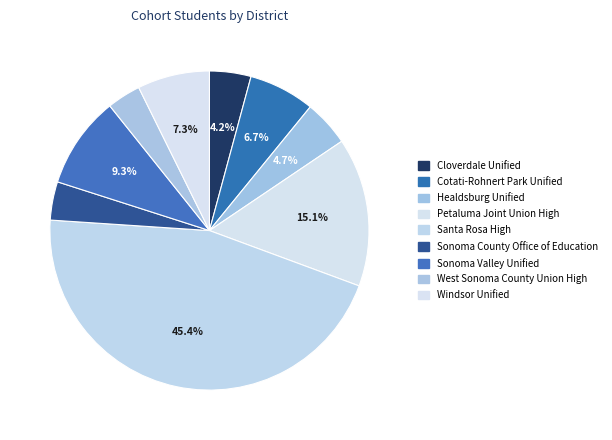

To the nearest percent, what is the combined percentage of Cotati-Rohnert Park Unified and Petaluma Joint Union High?

22%